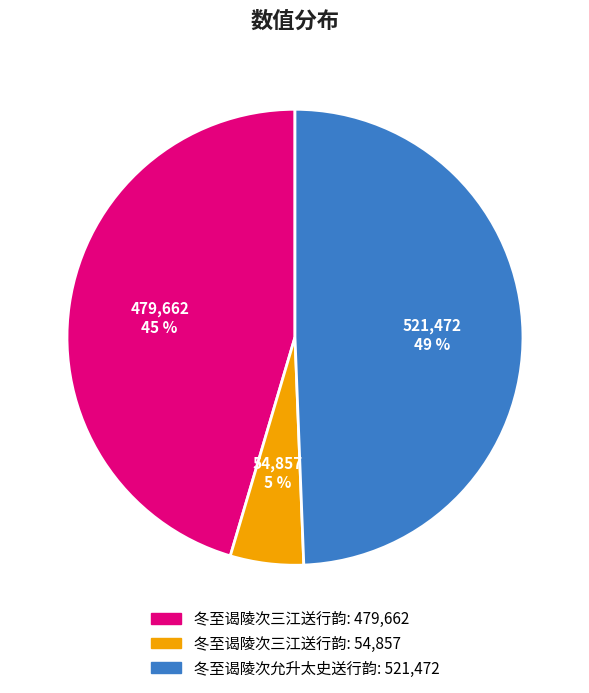

To the nearest percent, what is the average slice percentage?

33%